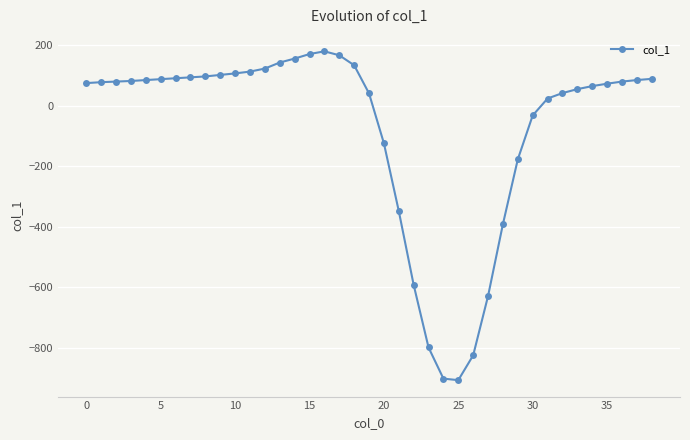

What is the average value?

-77